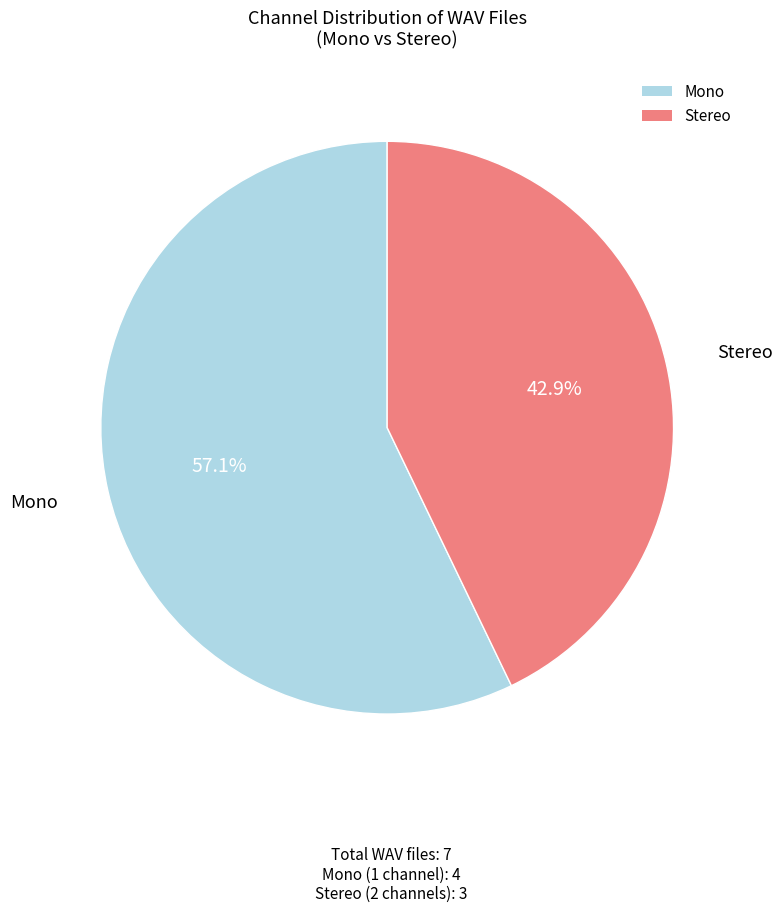

What portion of the pie excludes Mono?

42.9%